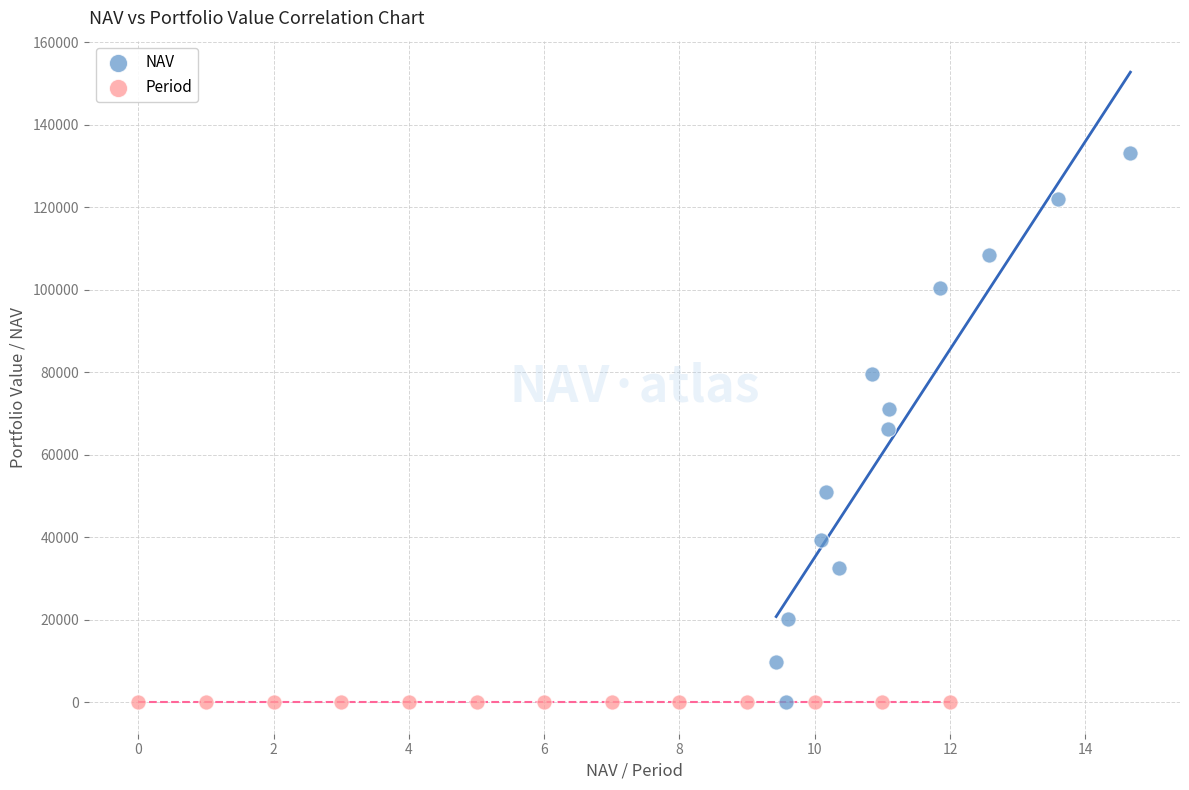

Which series reaches the maximum Y coordinate?

NAV